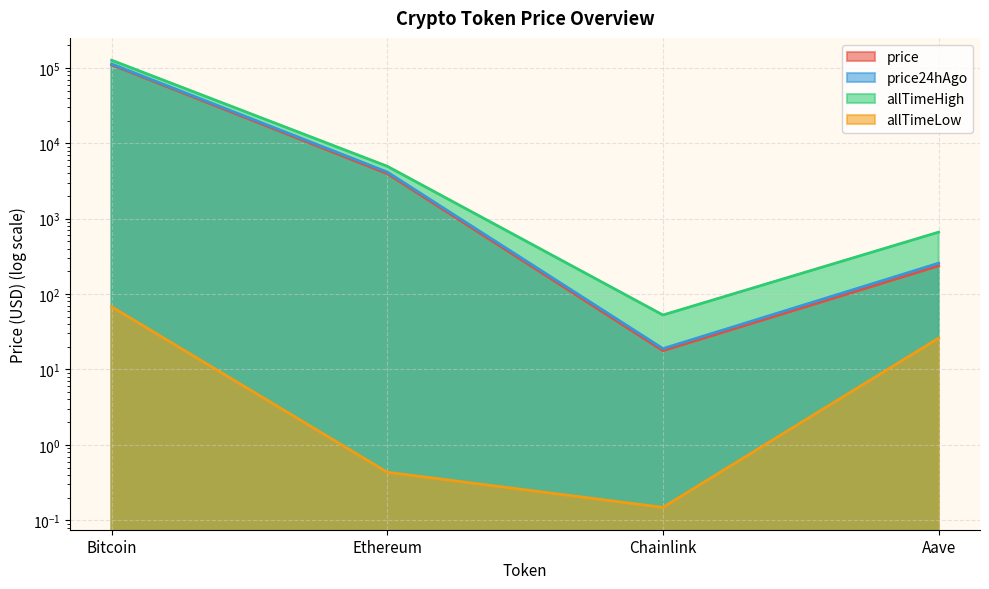

What is the sum of the allTimeHigh values at Chainlink and Bitcoin?

126132.7